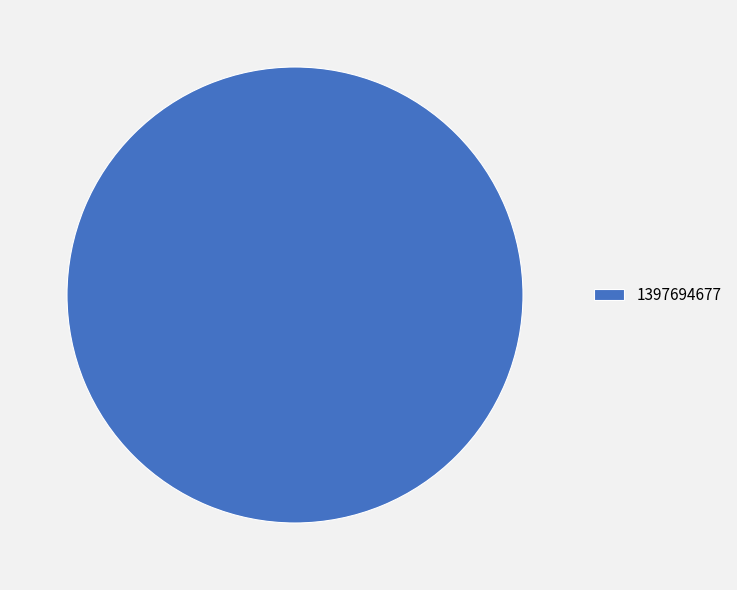

Is it true that 1397694677 is 94% of the pie?

False